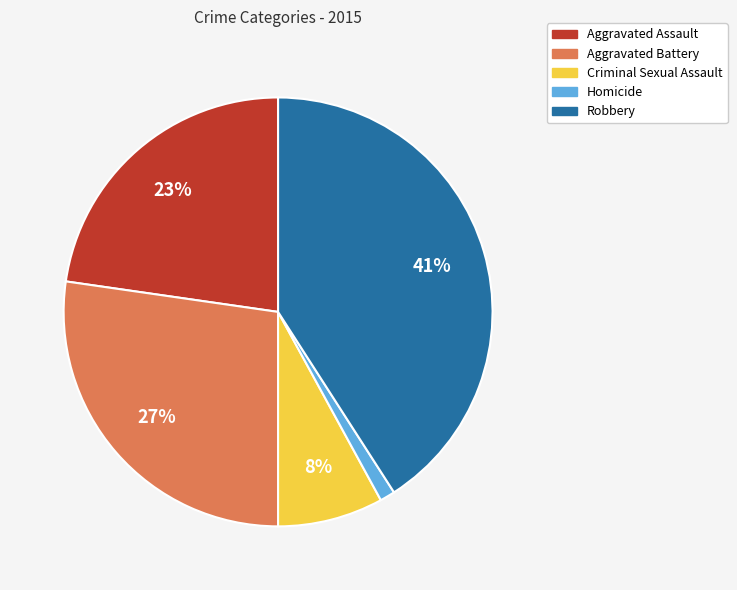

To the nearest percent, what percentage of the pie is Aggravated Assault?

23%